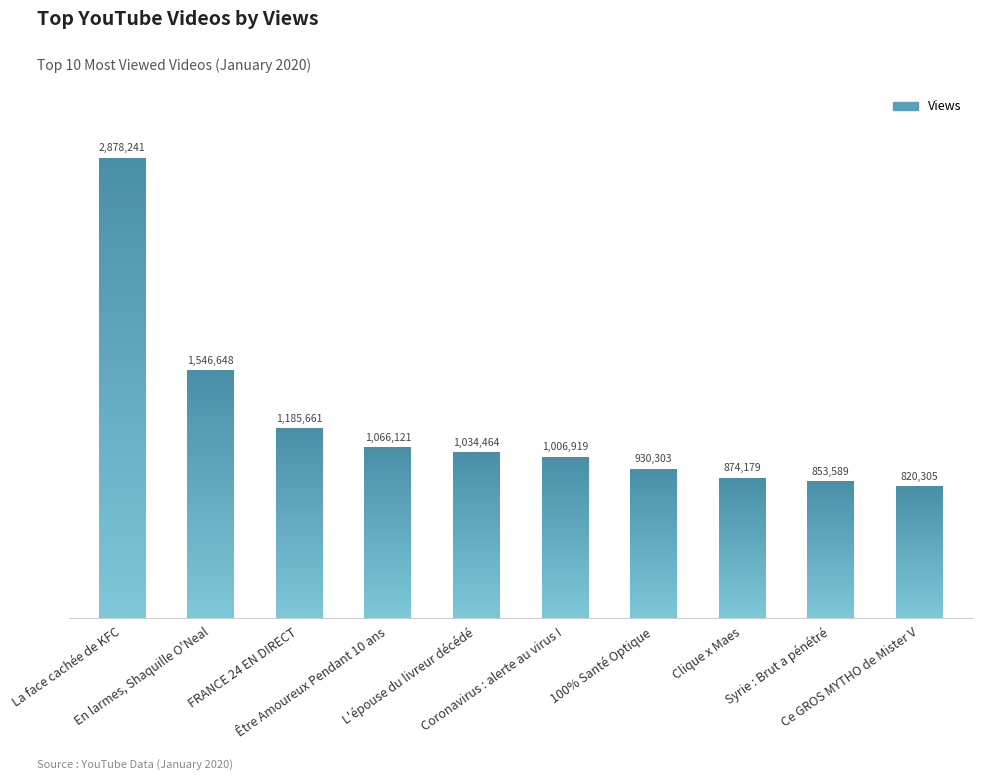

What is the value of the 10th bar from the left?

820305